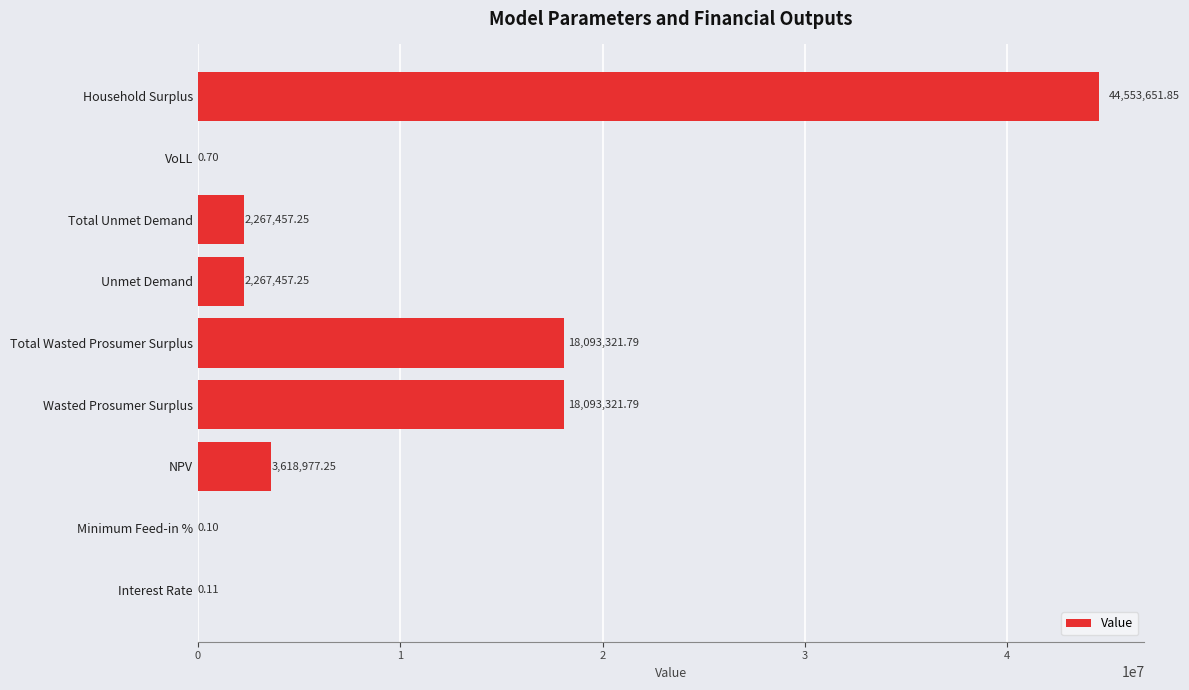

What is the average value?

9877132.0